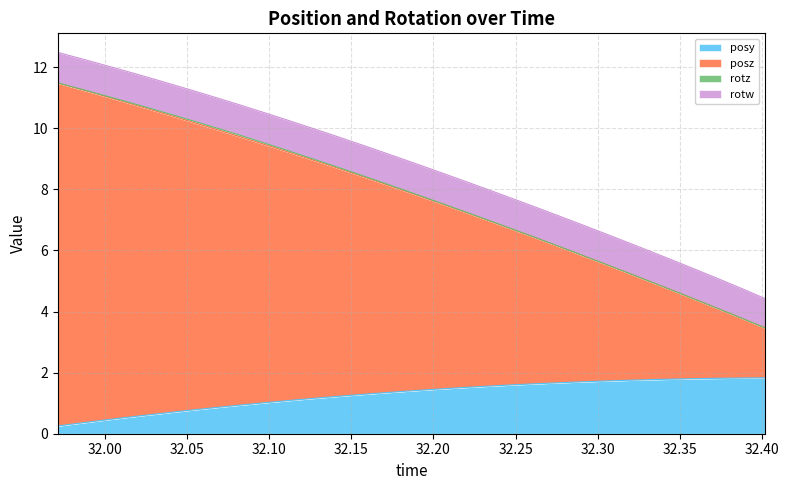

What is the lowest value of the posy series?

0.3